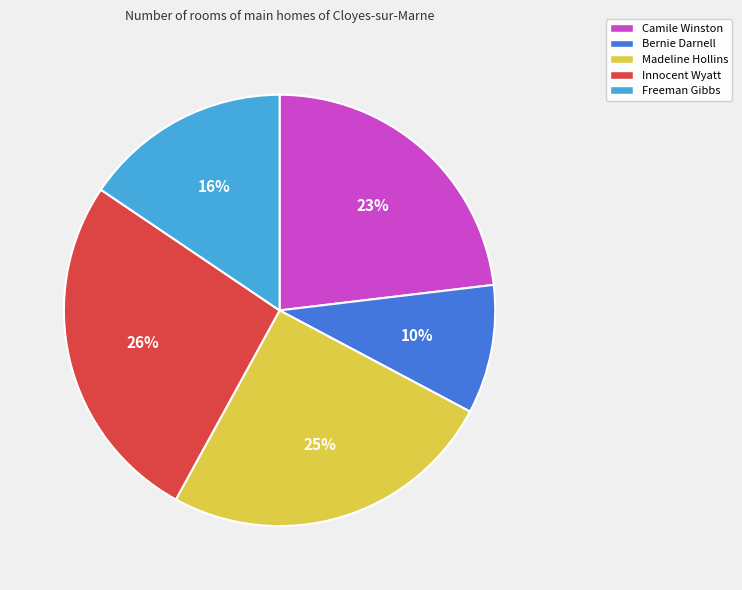

Approximately how many times larger is the value at Bernie Darnell compared to Freeman Gibbs?

0.6